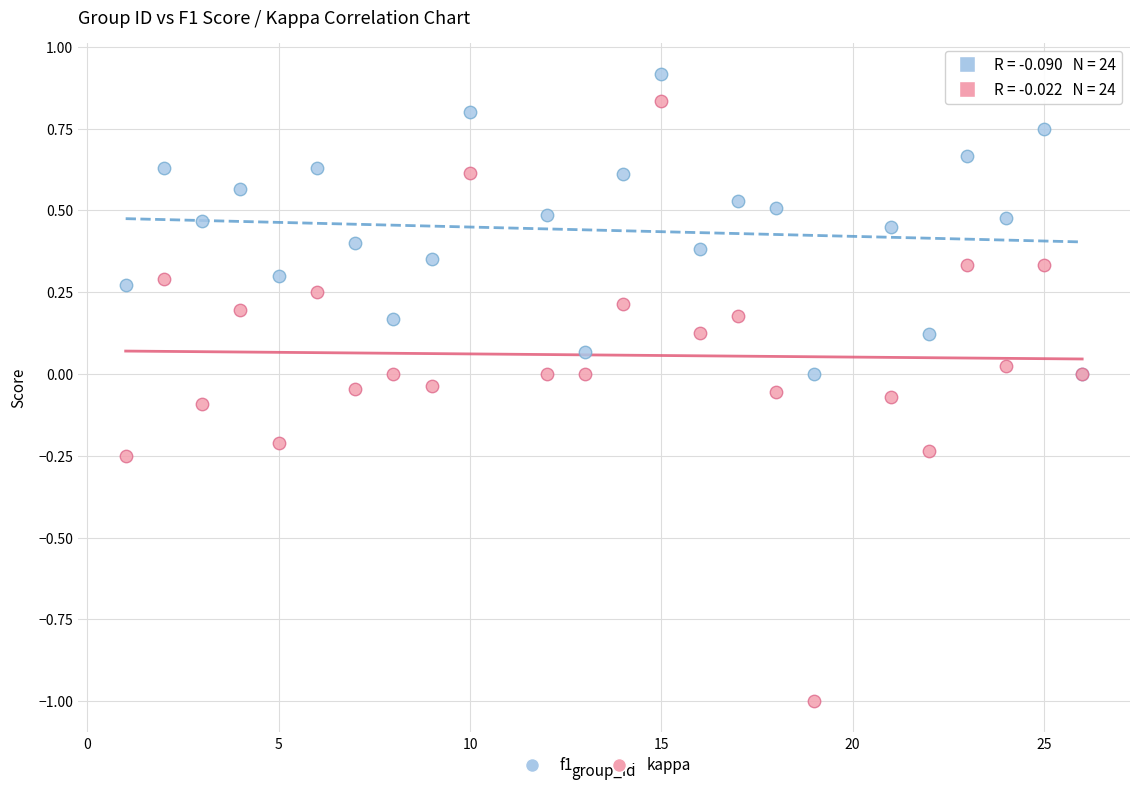

Which series reaches the minimum Y coordinate?

kappa